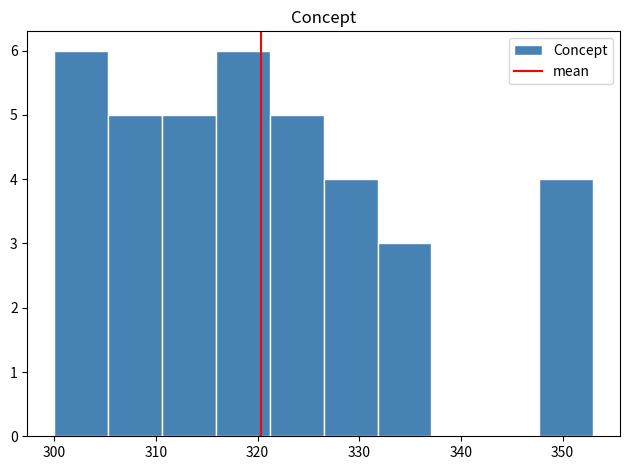

Reading left to right, transcribe this chart: for each bar, give the range it covers on the x-axis and its height. Neither the bar edges nor the heights are printed on the chart, so give them approximately, as read against the axes.

300.0 to 305.3: 6
305.3 to 310.6: 5
310.6 to 315.9: 5
315.9 to 321.2: 6
321.2 to 326.5: 5
326.5 to 331.8: 4
331.8 to 337.1: 3
337.1 to 342.4: 0
342.4 to 347.7: 0
347.7 to 353.0: 4